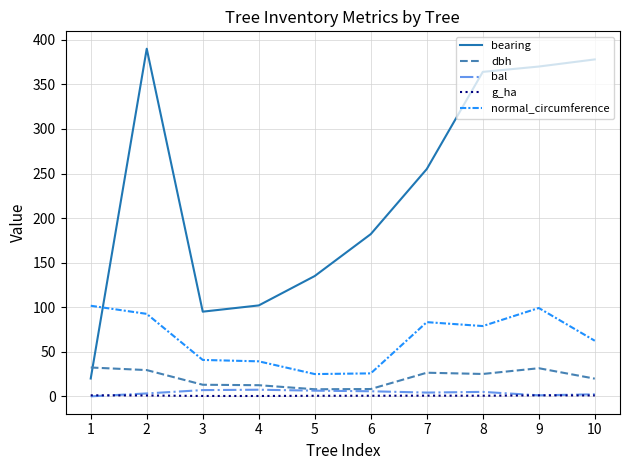

How many lines are shown in the chart?

5